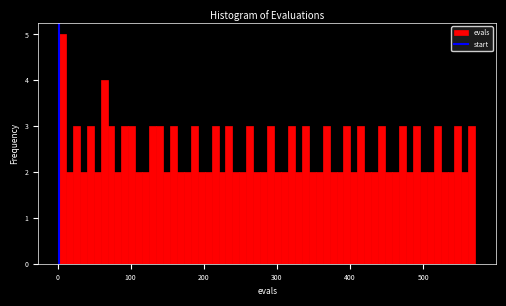

Around what value on the x-axis is the tallest bar? Give the approximate position of its centre, as read against the axis.

10